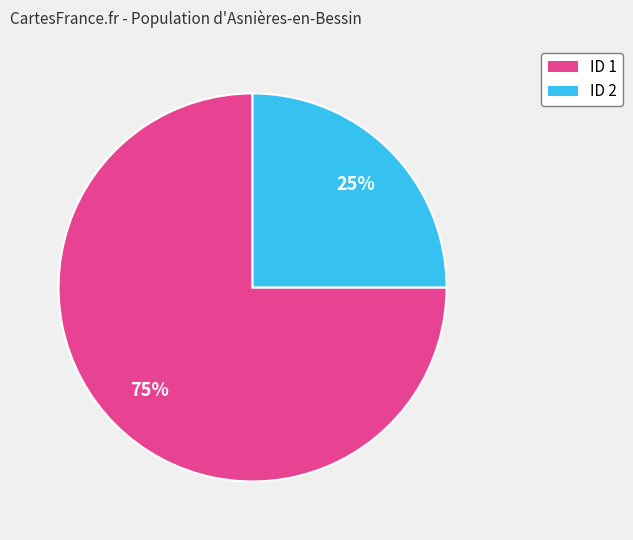

Which slice represents more than half of the pie?

ID 1